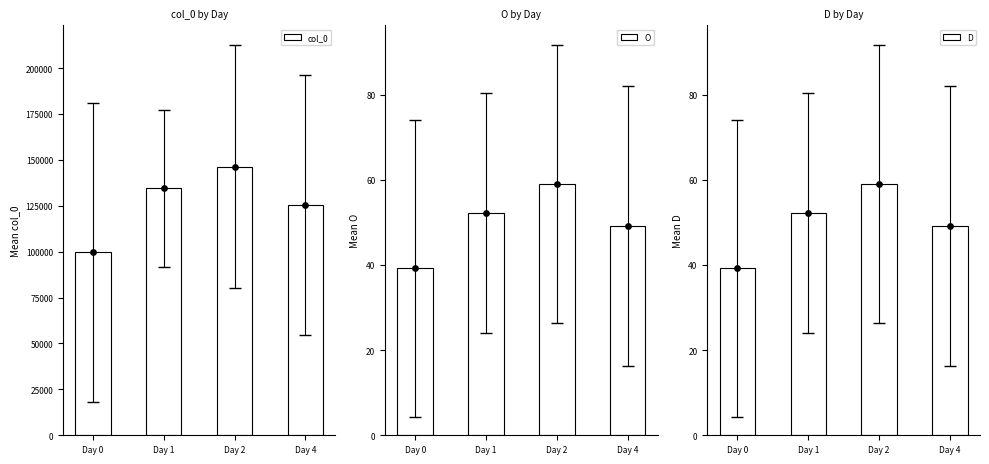

Which series contains the lowest Y value?

O